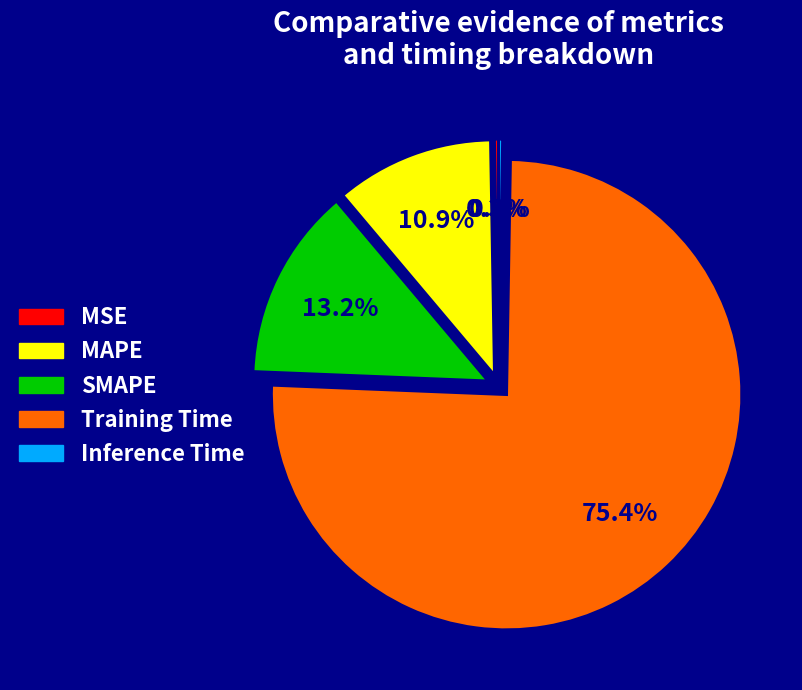

True or false: MAPE accounts for 16% of the total.

False